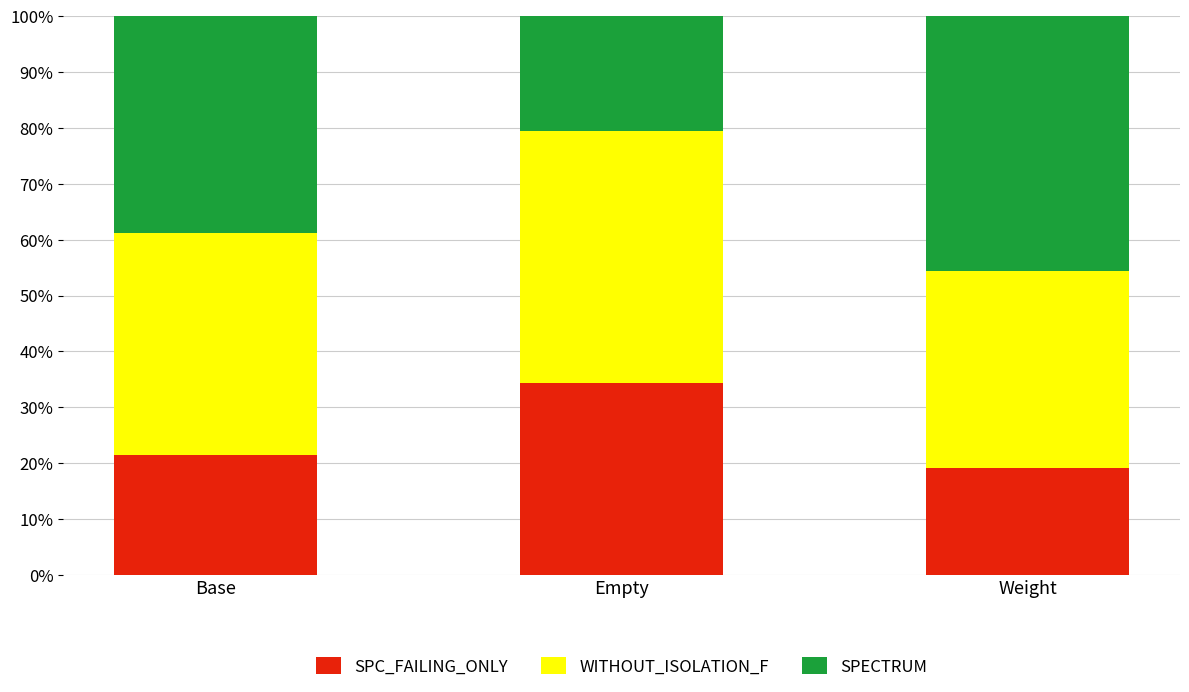

Count the number of categories in the chart.

3